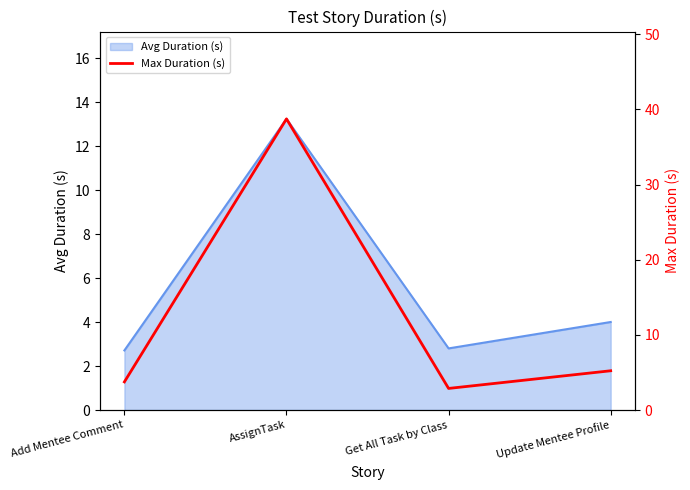

Reading left to right, extract all data points from this chart.

3.7	38.7	2.9	5.2